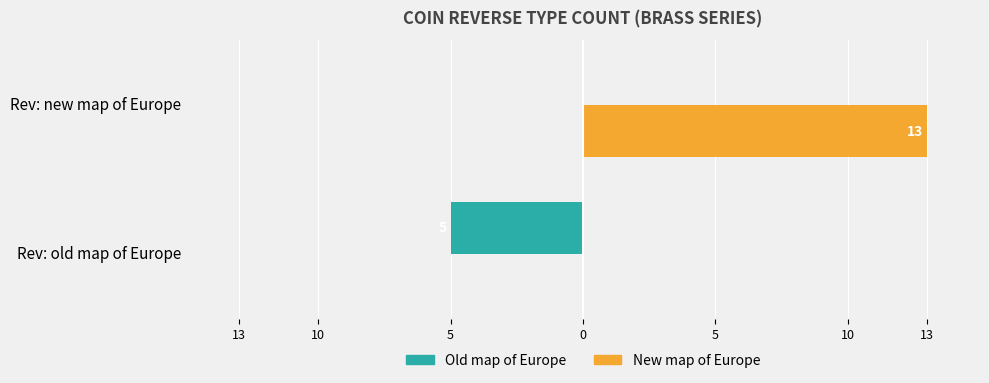

Which series has the largest total across all categories?

New map of Europe